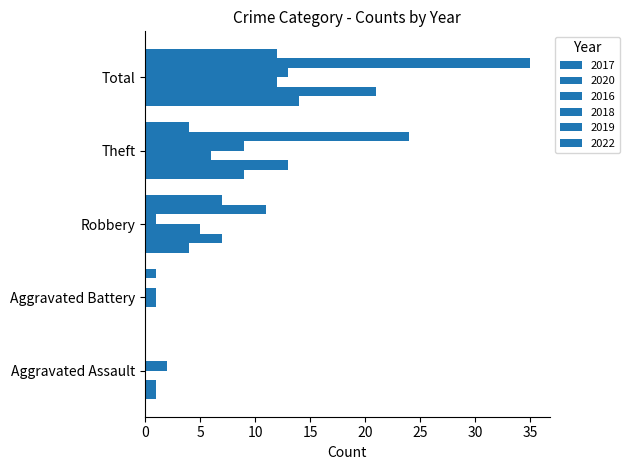

How many positive values does the 2017 series have?

4